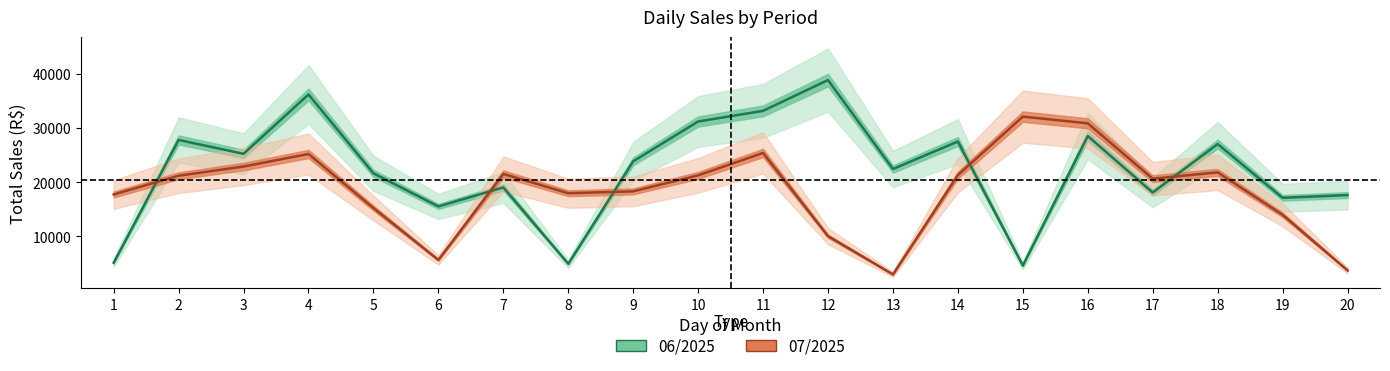

At which category is the sum across all series the highest?

4